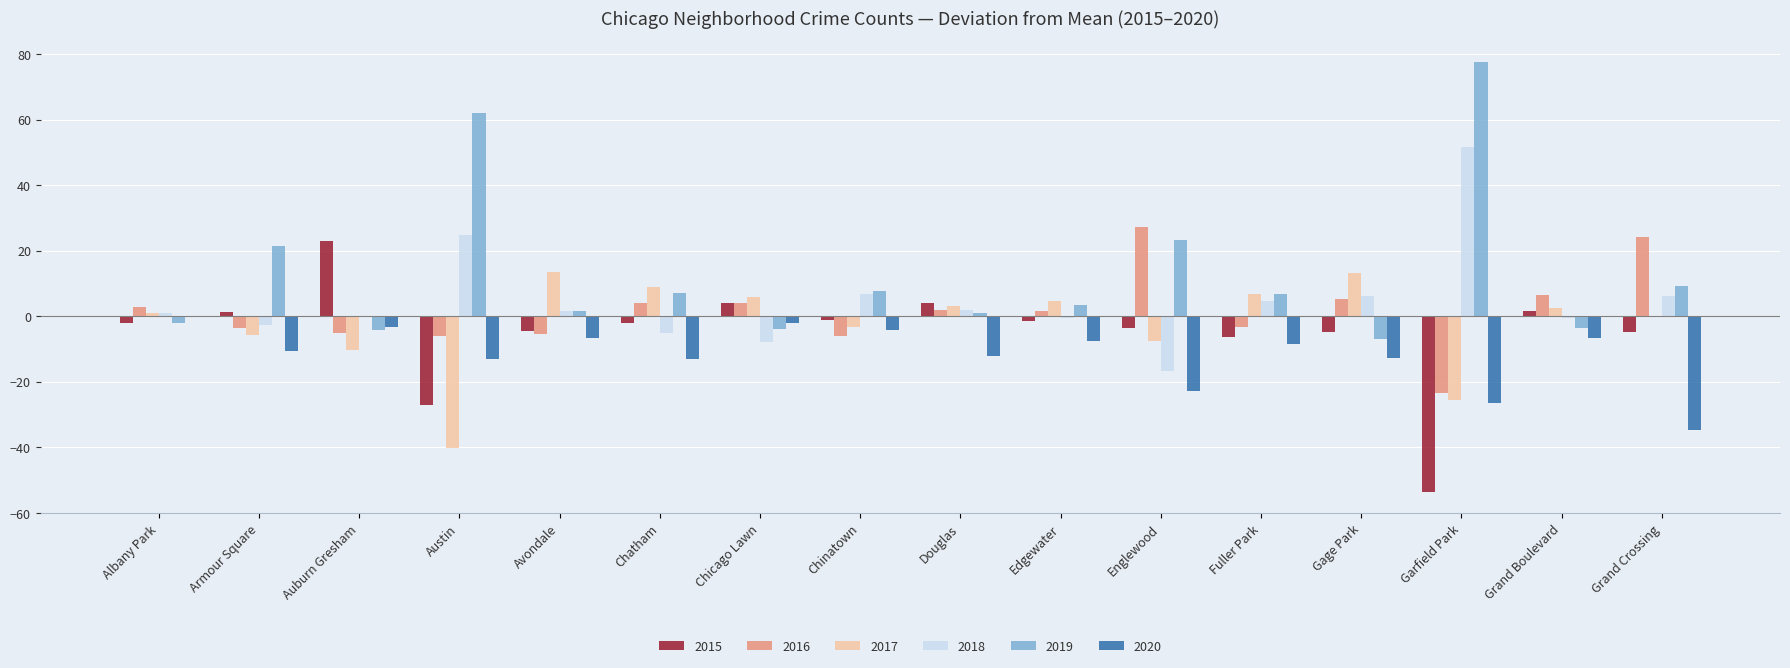

At which label does 2018 reach its peak?

Garfield Park